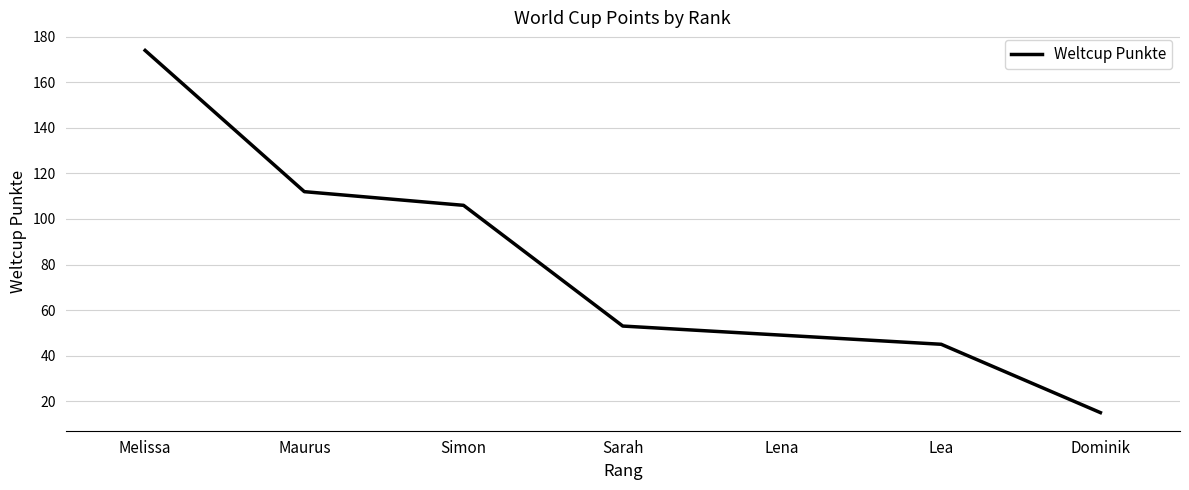

How many values are below 53?

3